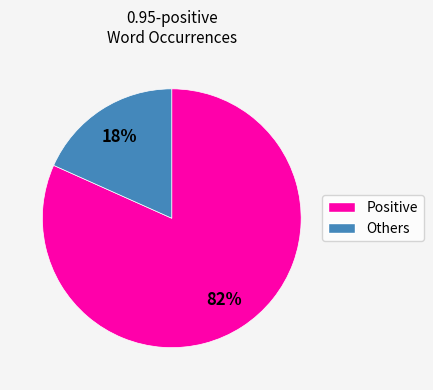

To the nearest percent, what is the average slice percentage?

50%